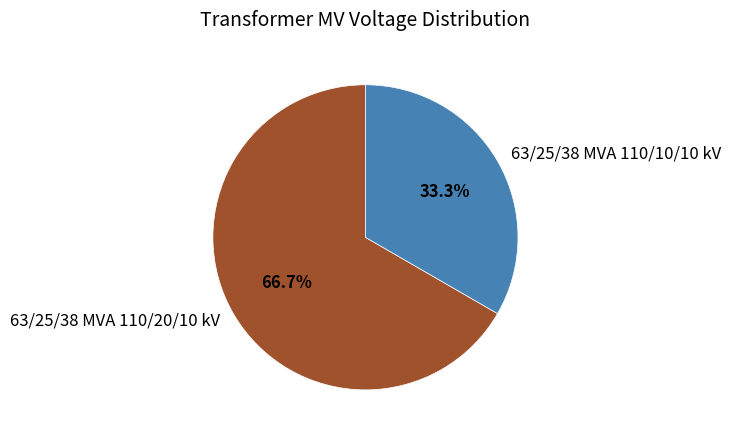

Which slice is the smallest?

63/25/38 MVA 110/10/10 kV